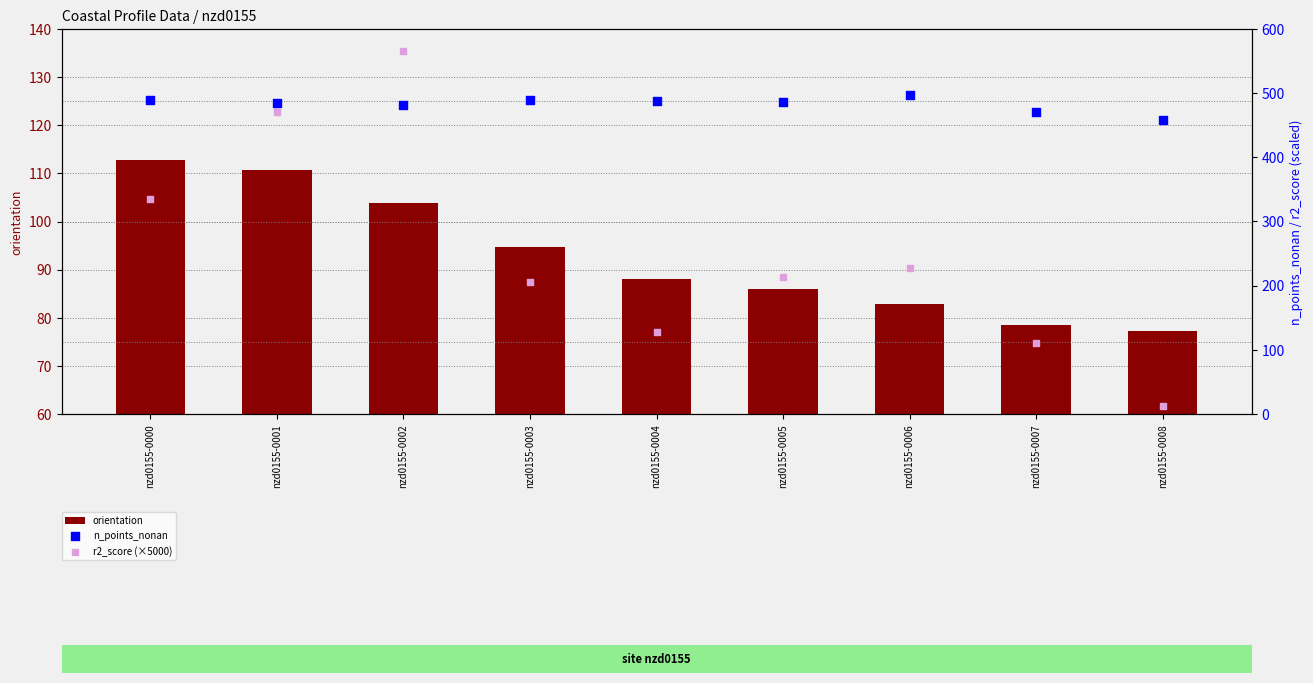

At which category is the sum across all series the highest?

nzd0155-0002